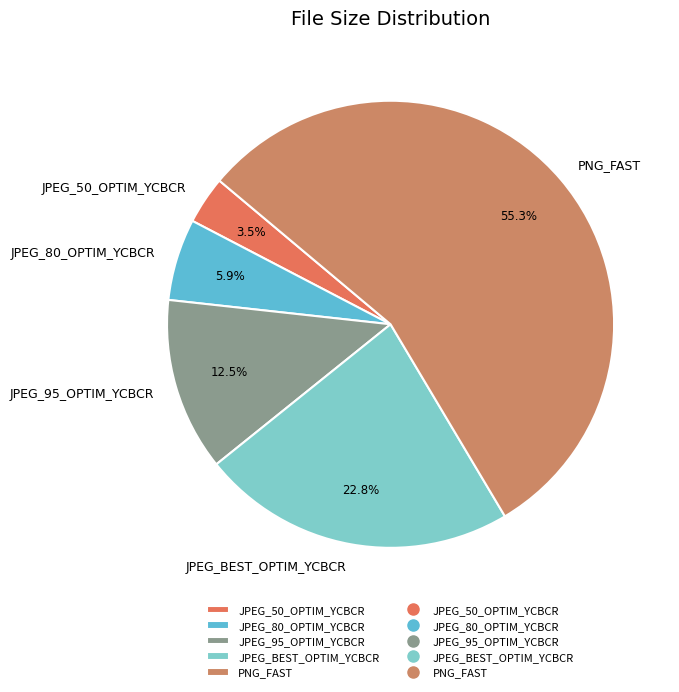

What portion of the pie excludes JPEG_95_OPTIM_YCBCR?

87.5%